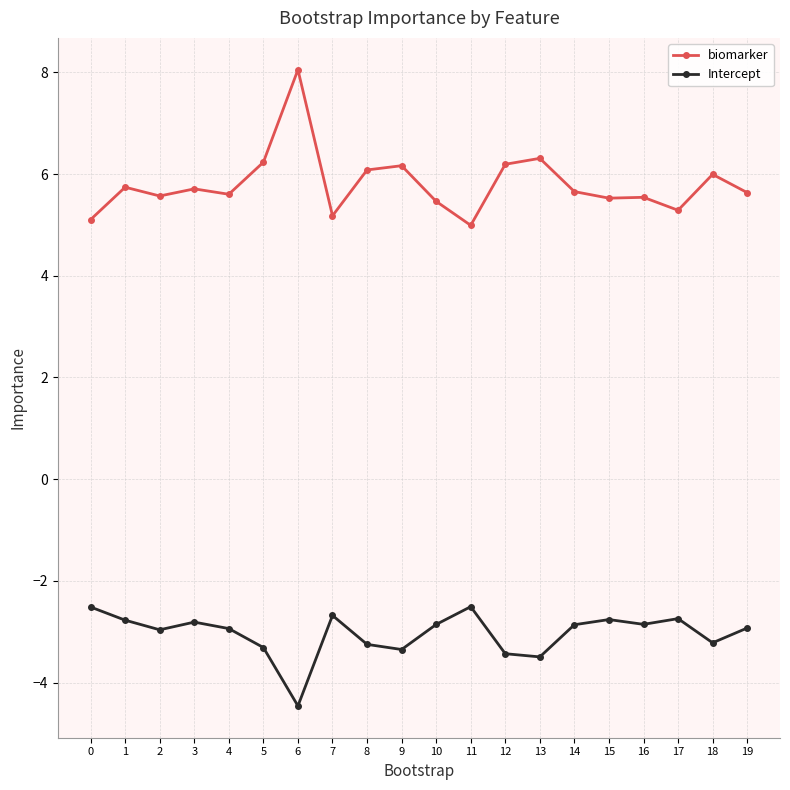

True or false: biomarker and Intercept intersect in this chart.

False